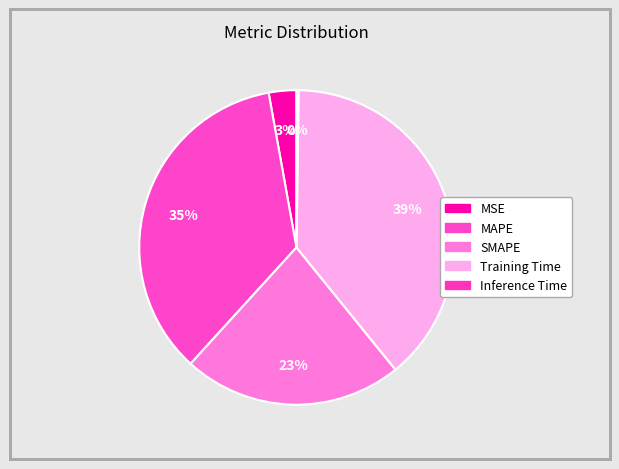

To the nearest percent, what portion does Training Time represent?

39%